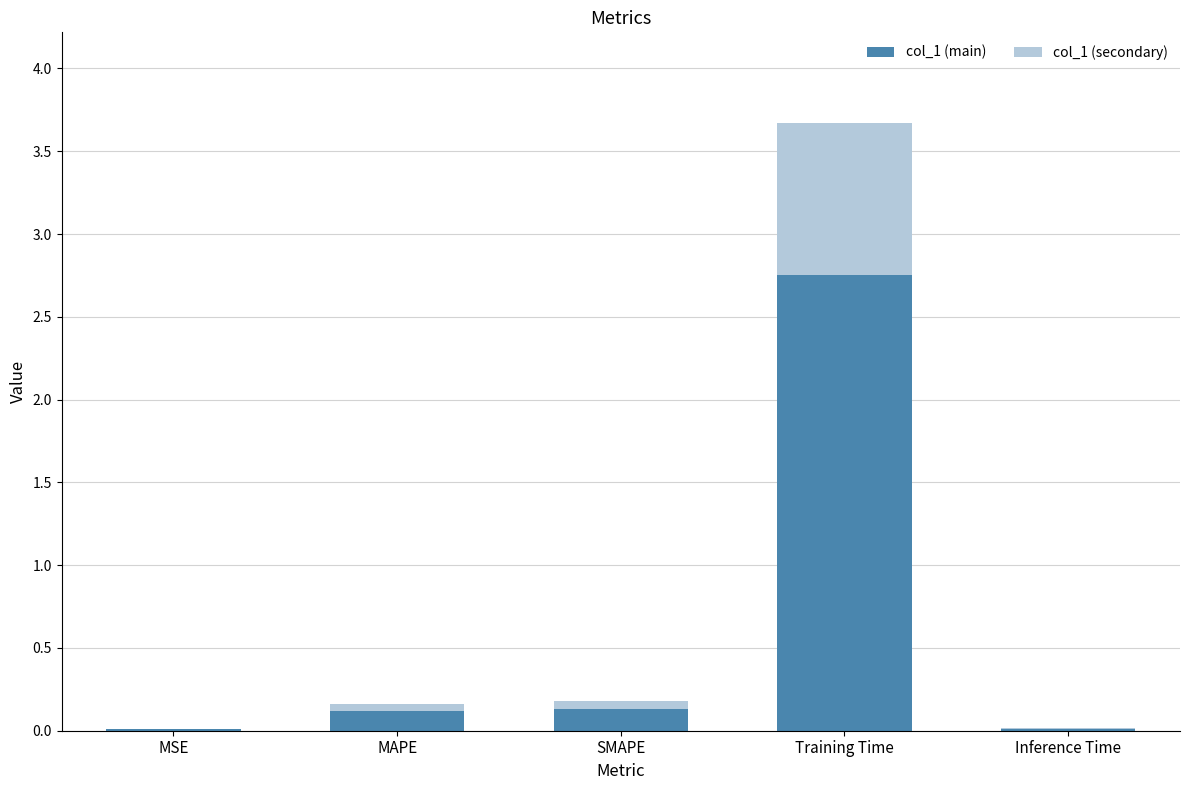

The col_1 (main) series shows 0.0 at Inference Time. True or false?

True